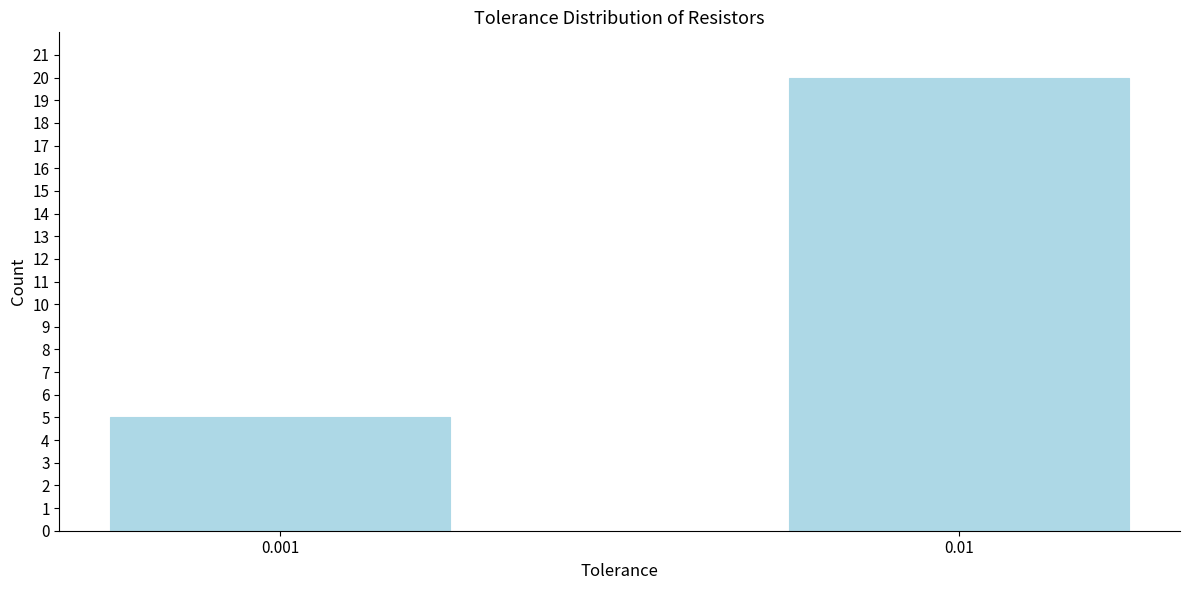

Reading left to right, transcribe all the data shown in this chart.

0.001=5	0.01=20